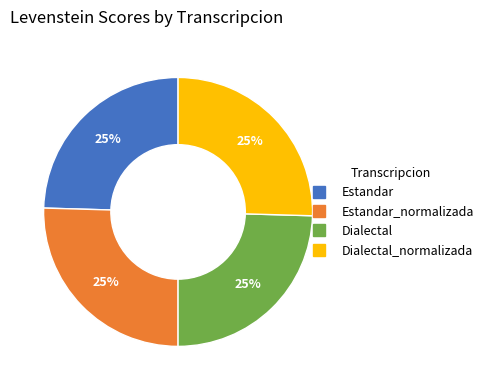

Does any single category account for the majority?

No